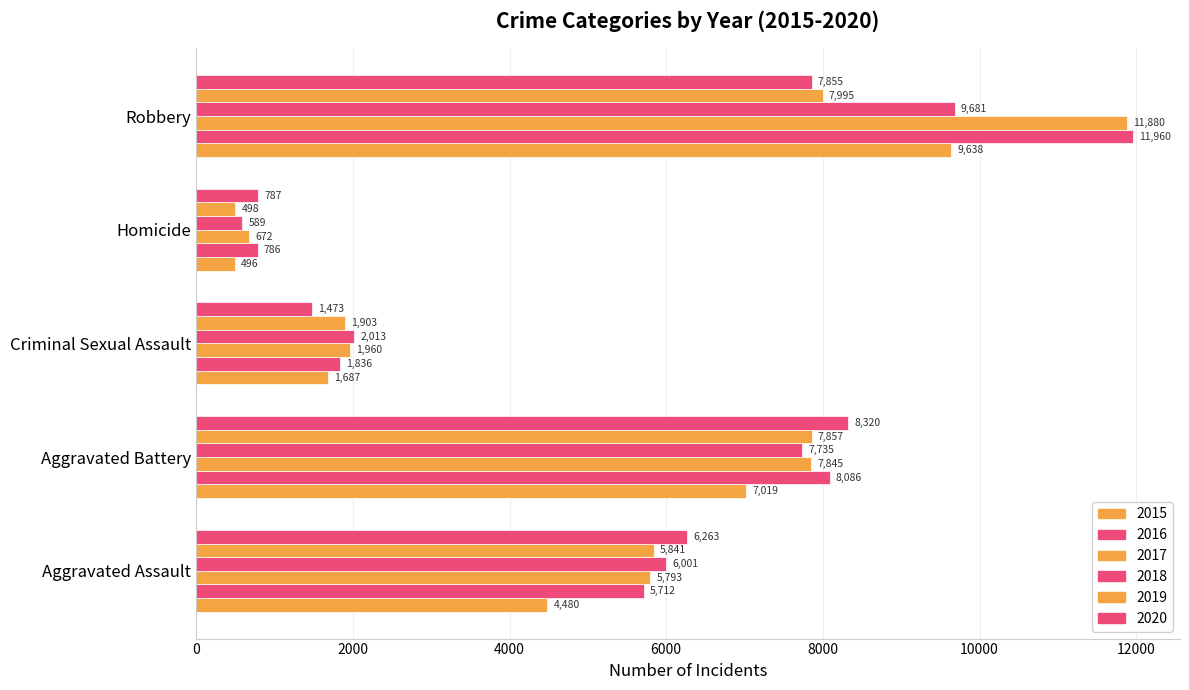

Where is 2016 nearest to the value 6373?

Aggravated Assault